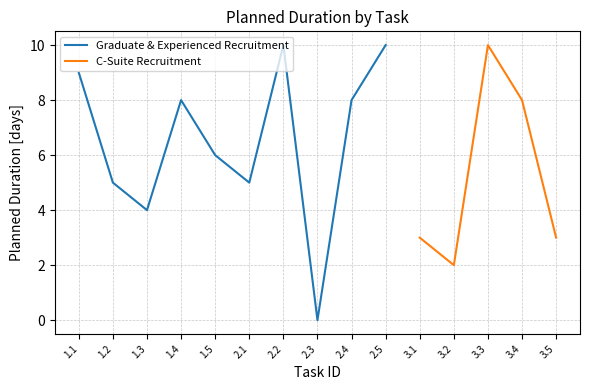

Rank the categories by Planned Duration value from lowest to highest.

2.3, 3.2, 3.1, 3.5, 1.3, 1.2, 2.1, 1.5, 1.4, 2.4, 3.4, 1.1, 2.2, 2.5, 3.3